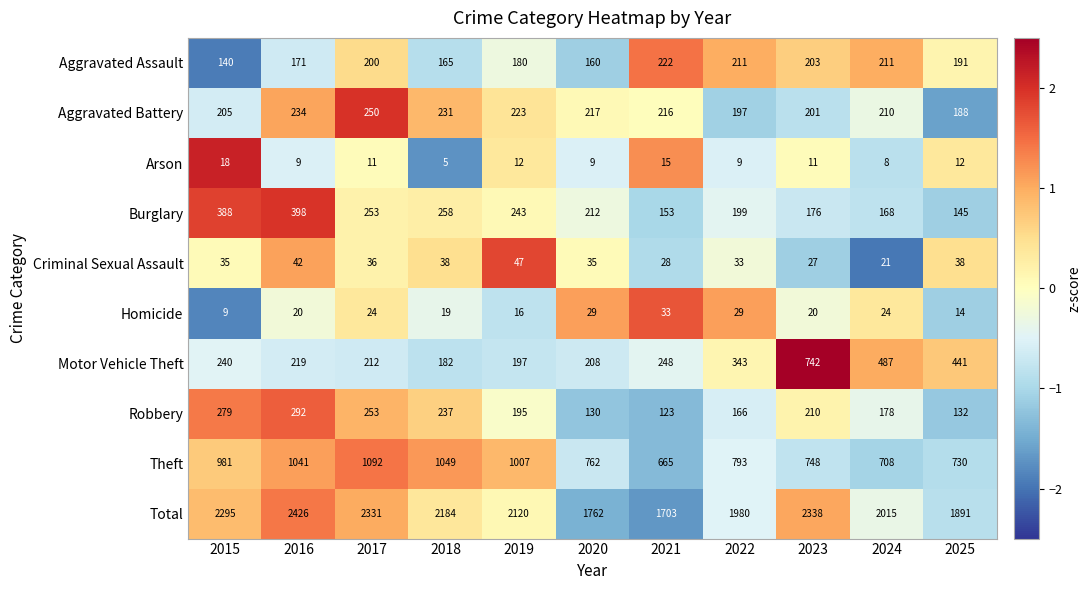

At which category is the sum across all series the highest?

2016